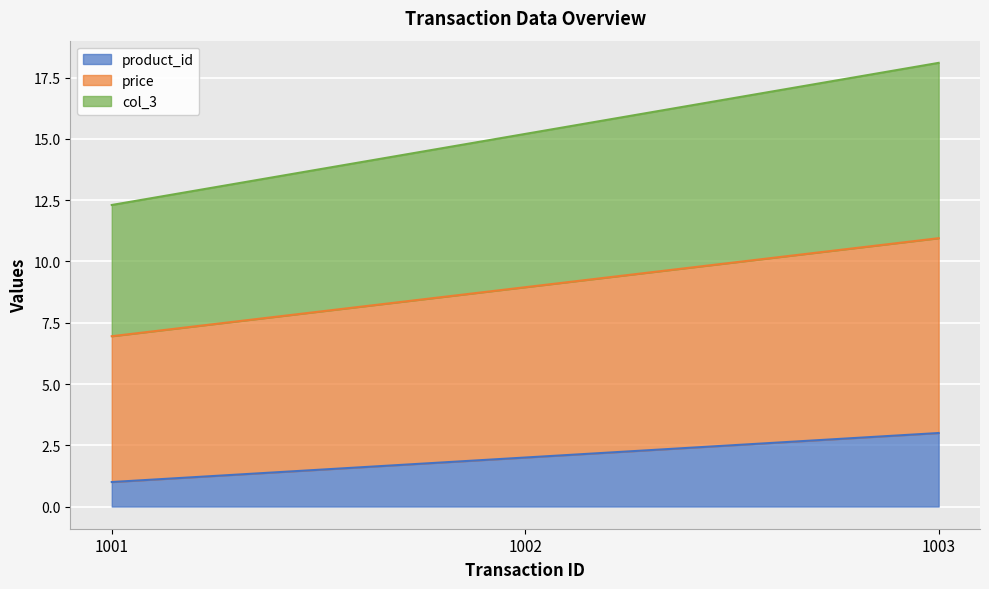

At which category is the sum across all series the highest?

1003